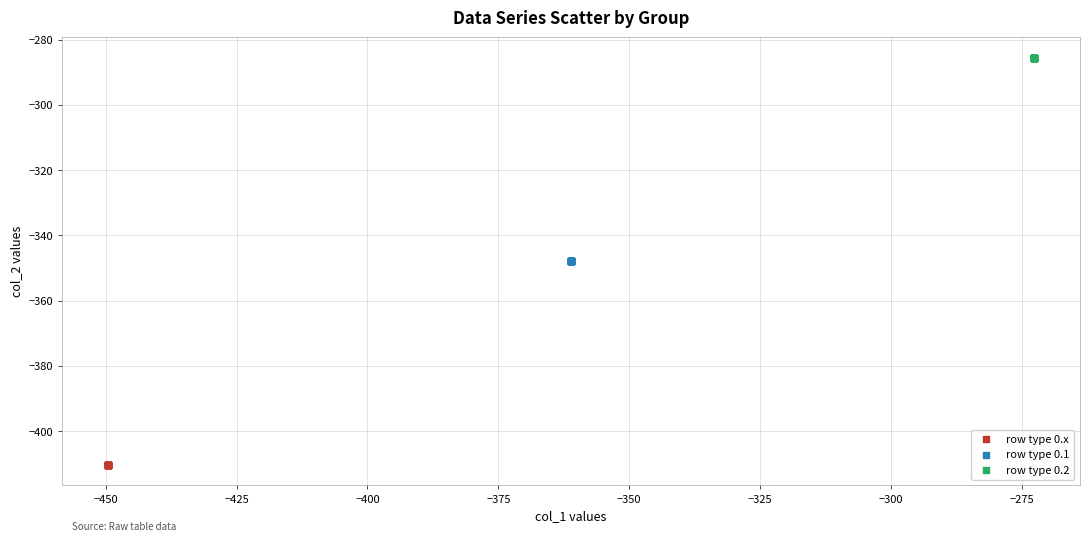

Which series reaches the maximum Y coordinate?

row type 0.2